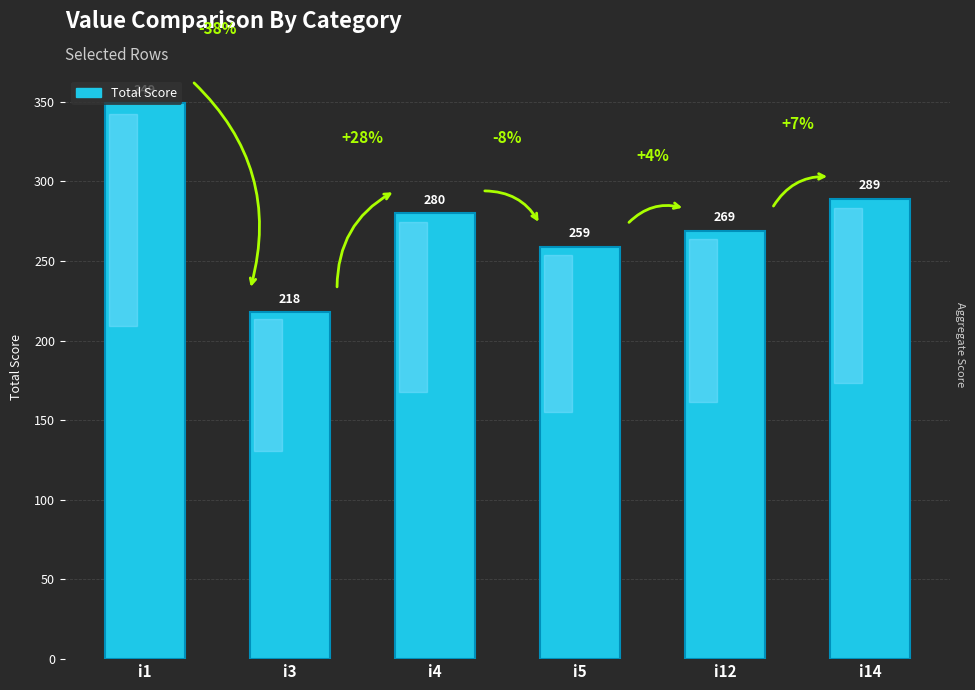

At which category does the chart reach its minimum across all series?

i3